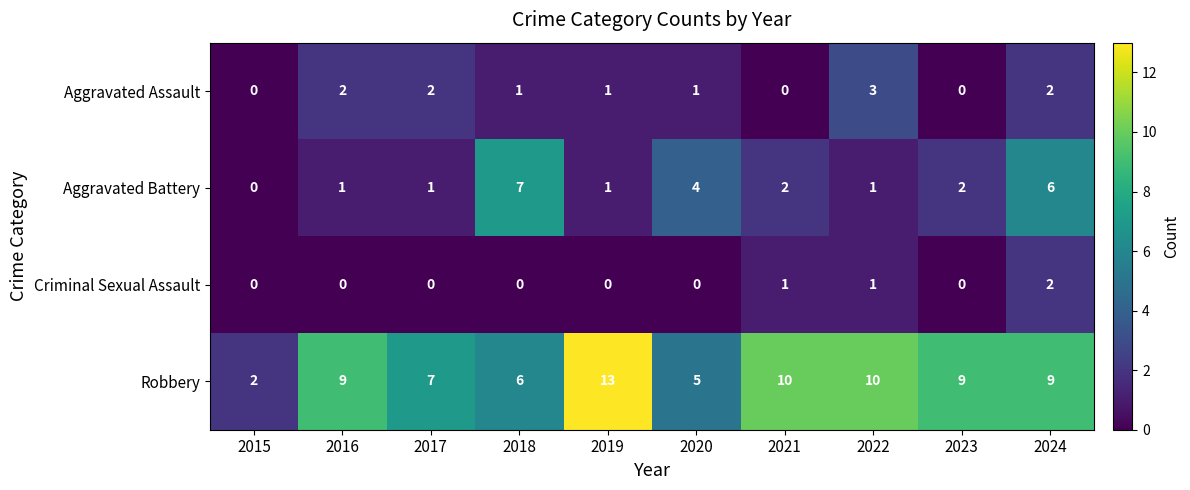

What is the difference between the maximum and minimum values in the Aggravated Battery series?

7